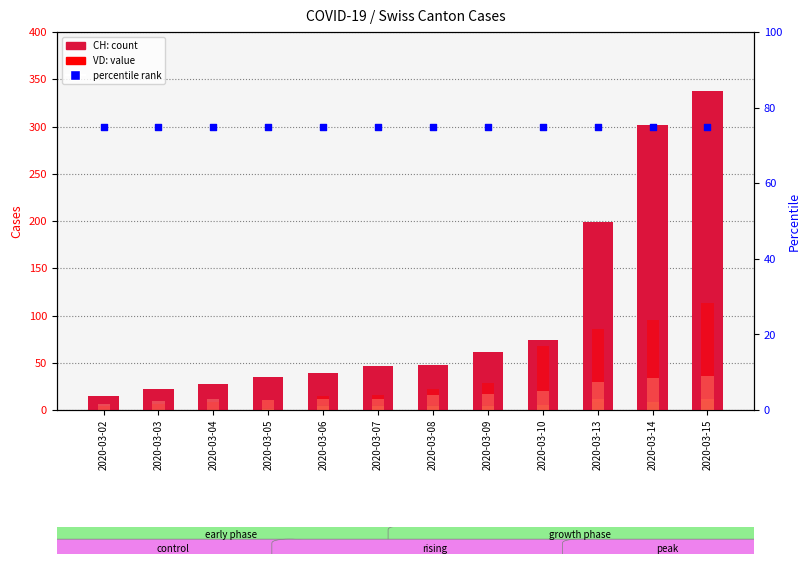

At how many categories does at least one series exceed 105?

3